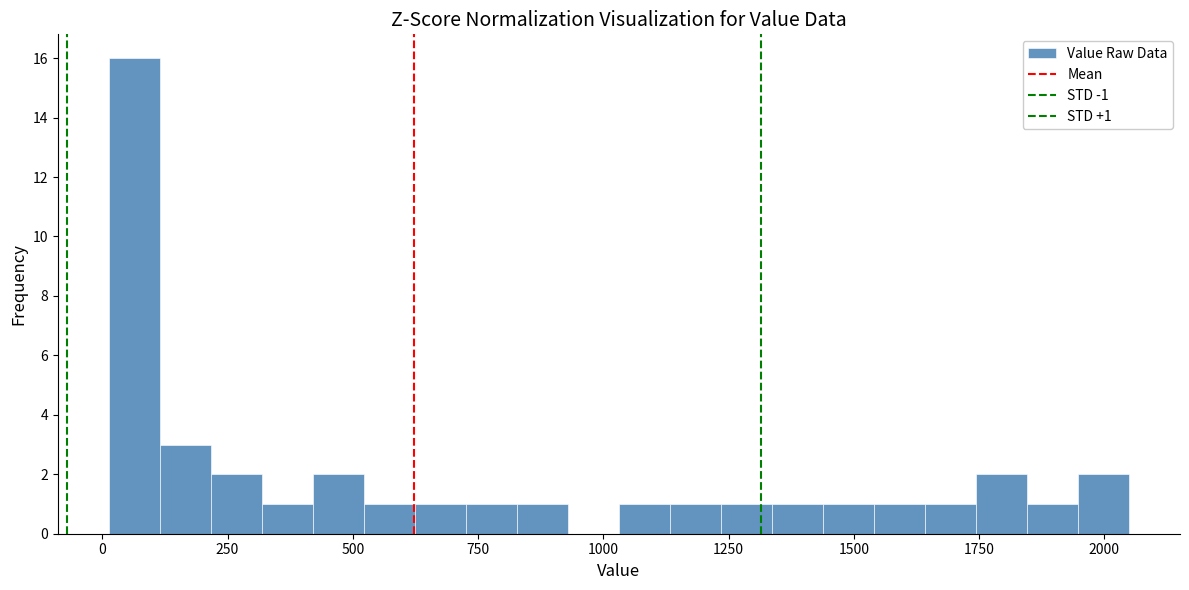

Around what value on the x-axis is the tallest bar? Give the approximate position of its centre, as read against the axis.

50